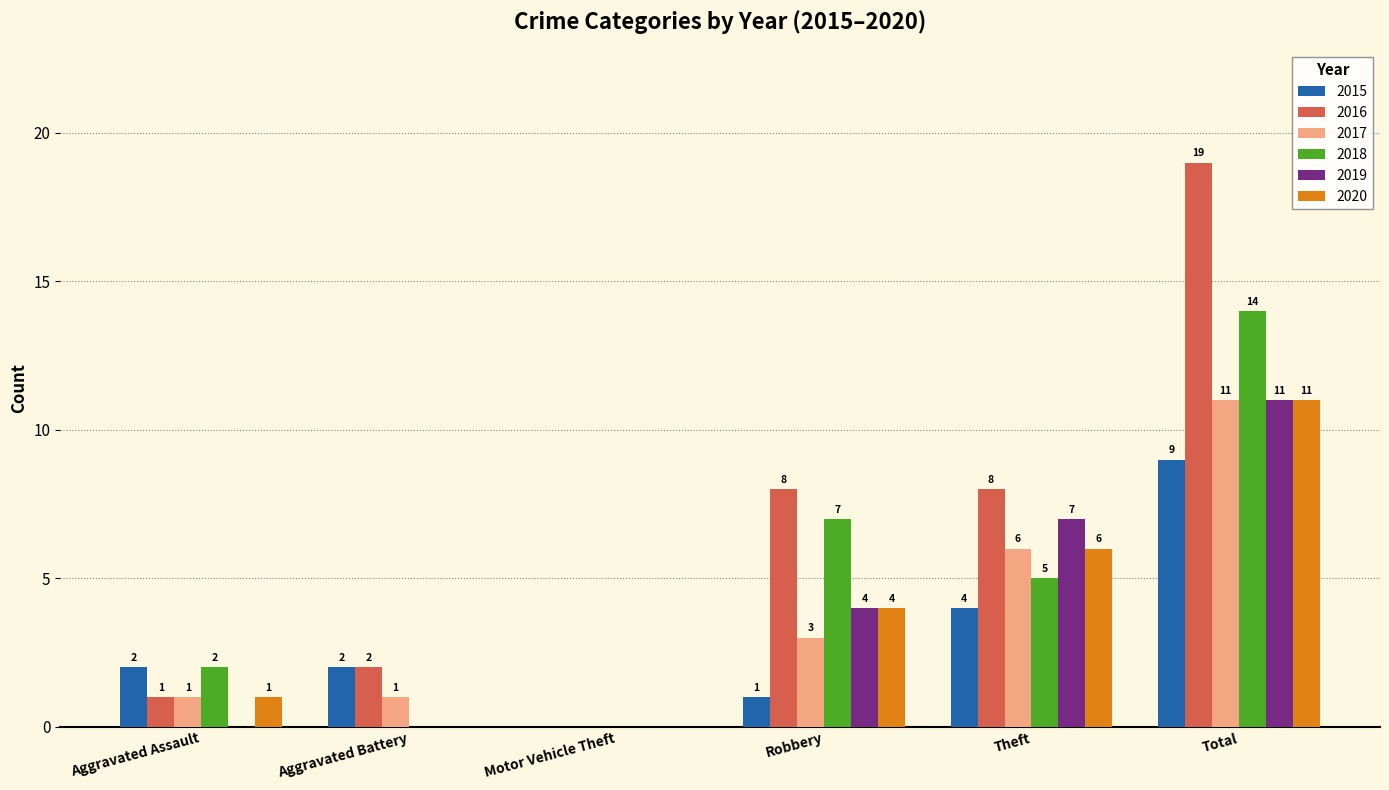

How many positive values does the 2016 series have?

5